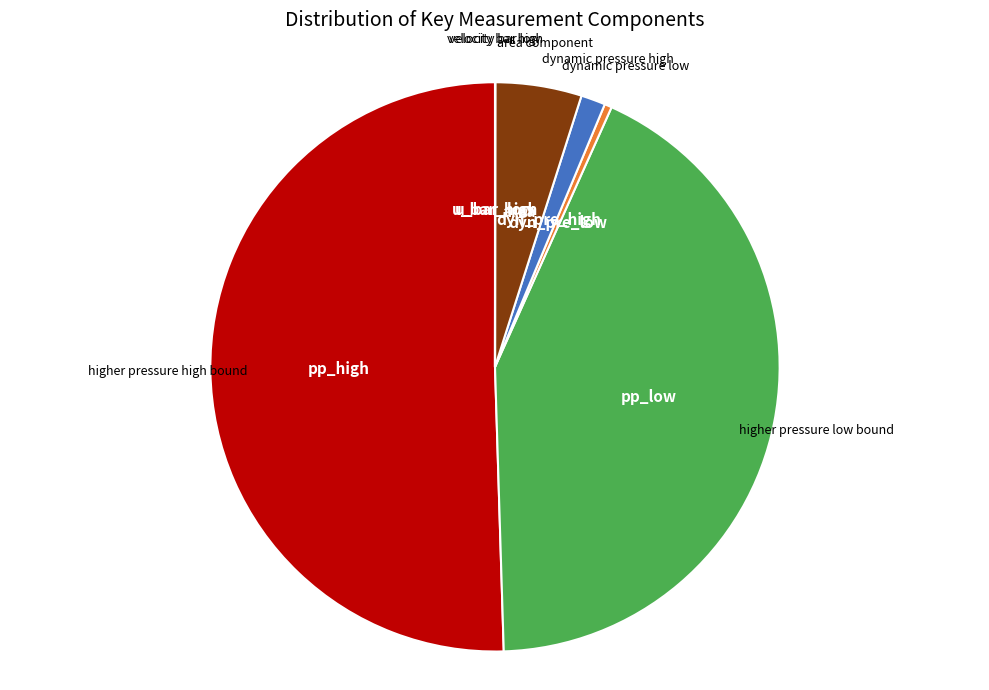

Which has a higher value, area or dyn_pre_low?

area